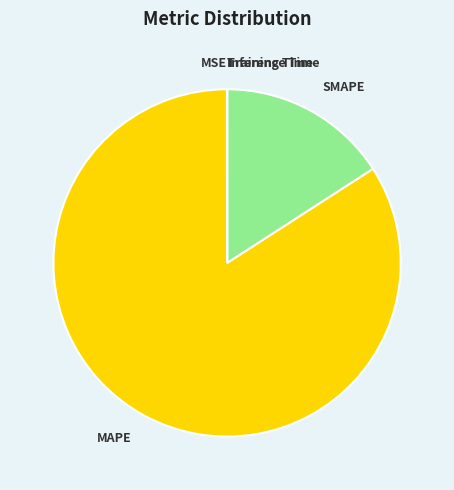

The SMAPE slice represents 31% of the pie. True or false?

False